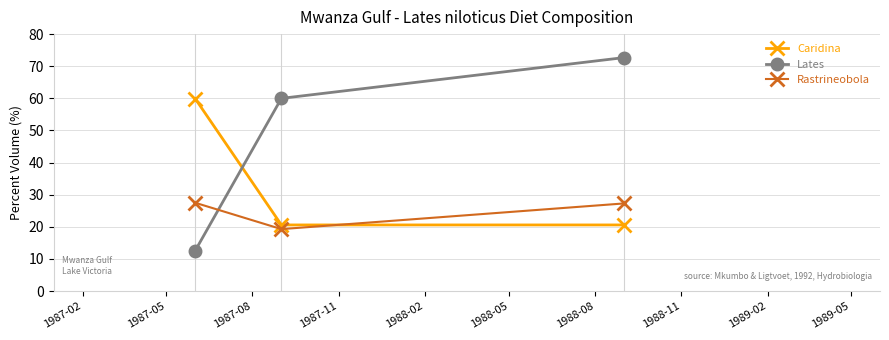

What is the average value of the Lates series?

48.4